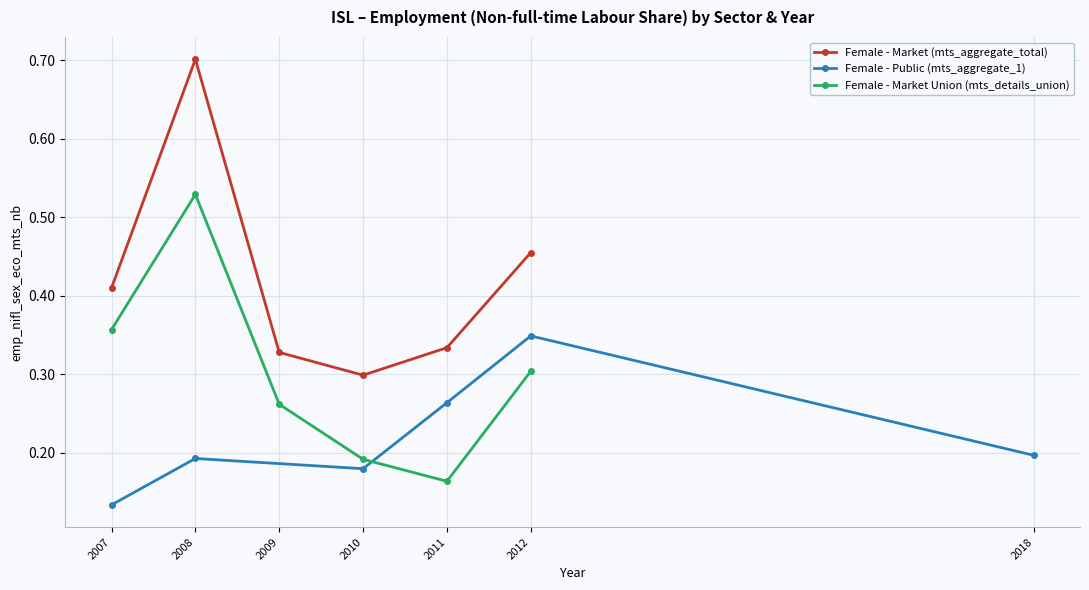

What is the spread (max minus min) of values at 2008?

0.5